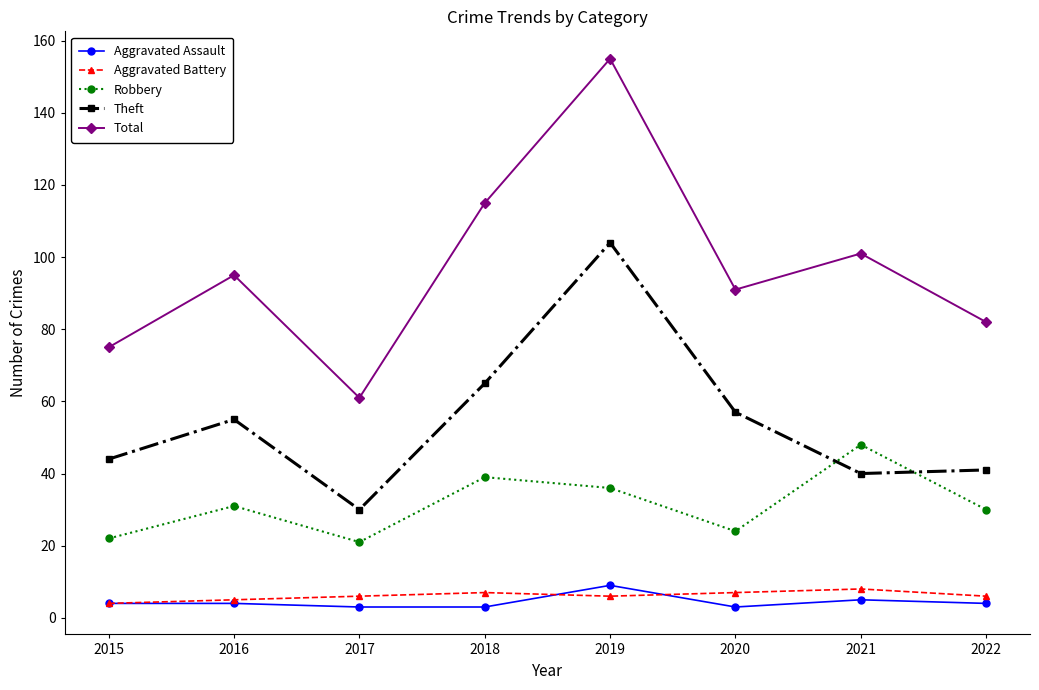

What is the maximum value for Total?

155